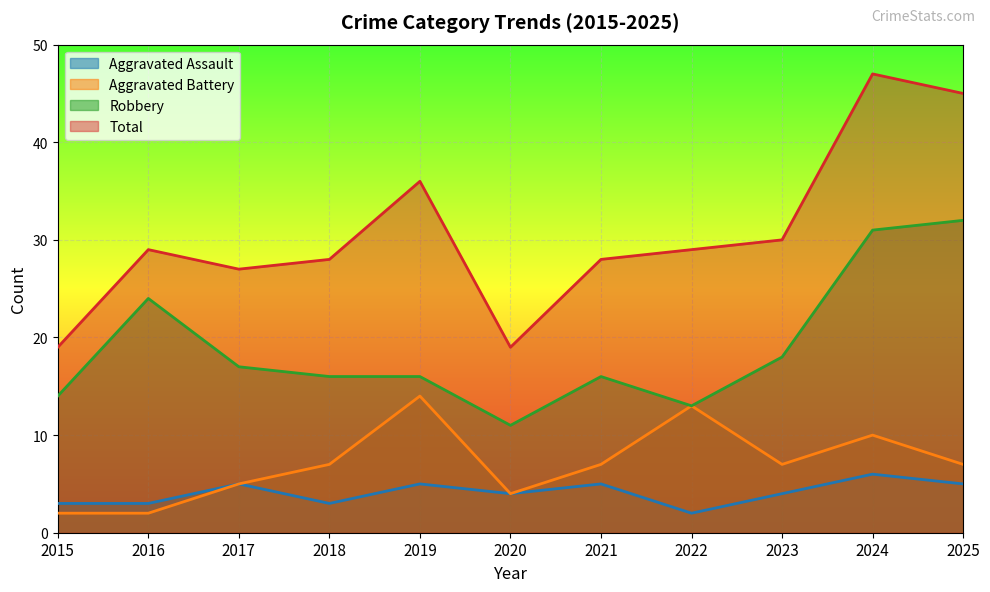

Reading left to right, what are all the values shown in this chart?

Aggravated Assault: 2015=3	2016=3	2017=5	2018=3	2019=5	2020=4	2021=5	2022=2	2023=4	2024=6	2025=5
Aggravated Battery: 2015=2	2016=2	2017=5	2018=7	2019=14	2020=4	2021=7	2022=13	2023=7	2024=10	2025=7
Robbery: 2015=14	2016=24	2017=17	2018=16	2019=16	2020=11	2021=16	2022=13	2023=18	2024=31	2025=32
Total: 2015=19	2016=29	2017=27	2018=28	2019=36	2020=19	2021=28	2022=29	2023=30	2024=47	2025=45